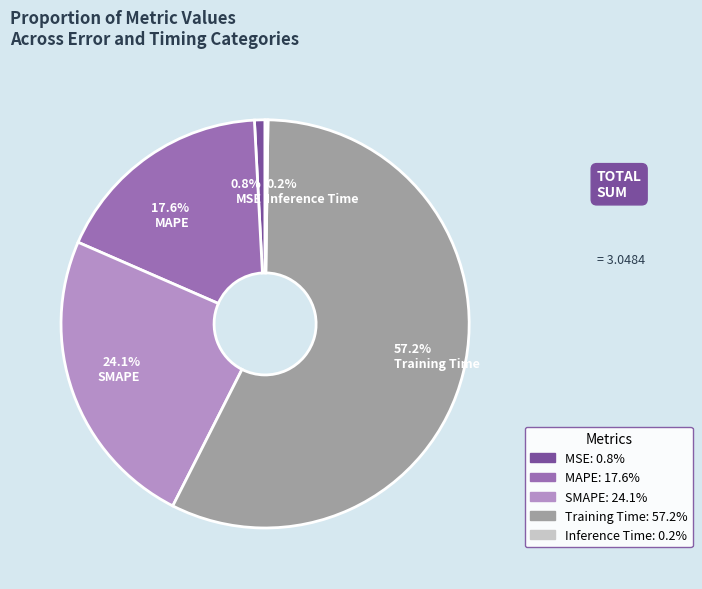

Approximately how many times larger is the value at MAPE compared to Training Time?

0.3